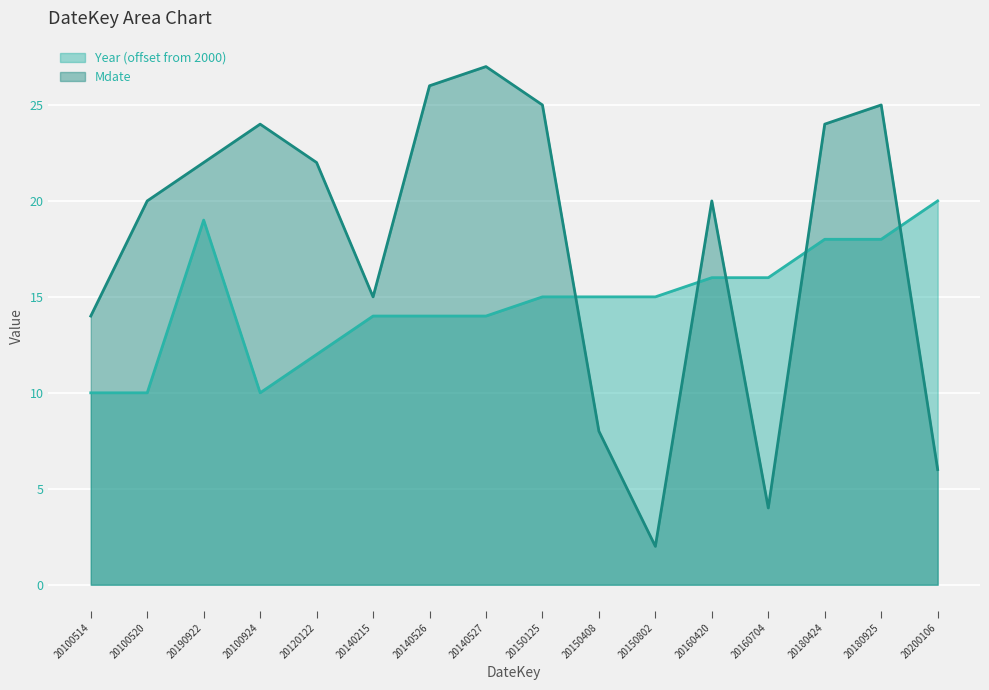

At which category does Year reach its first local peak?

20190922